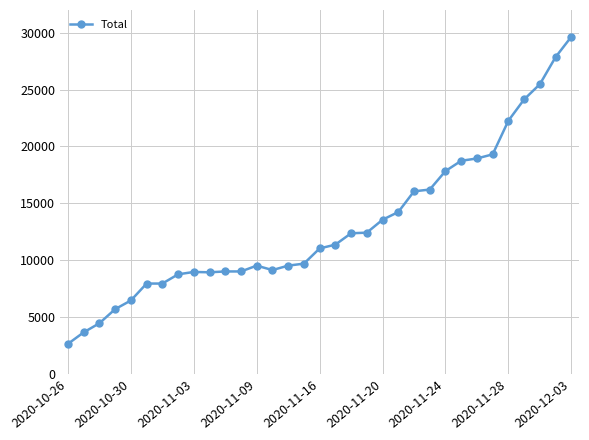

Count the number of categories in the chart.

33